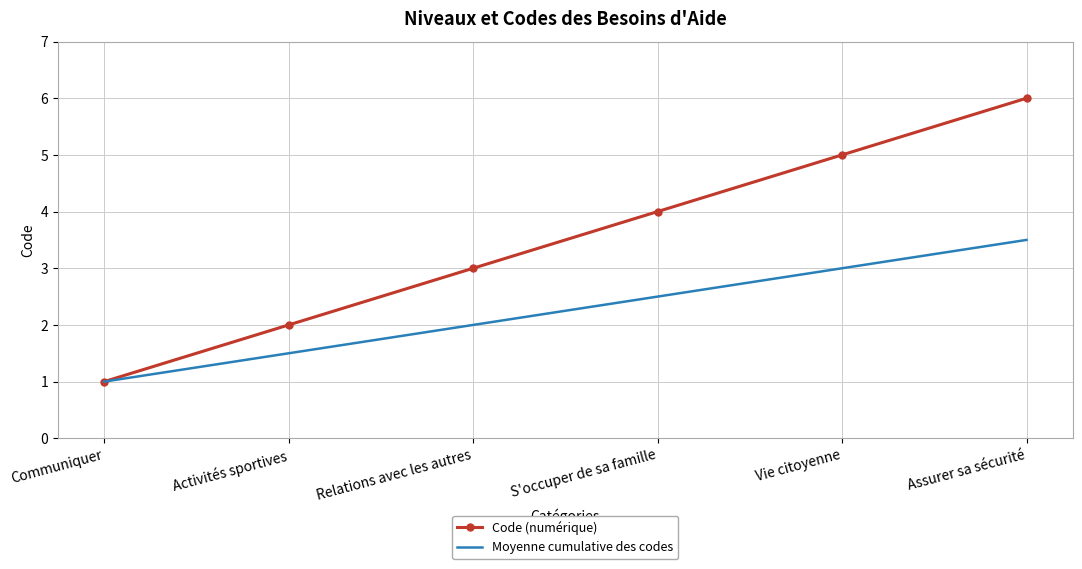

What is the approximate value of Moyenne cumulative des codes at Vie citoyenne?

3.0